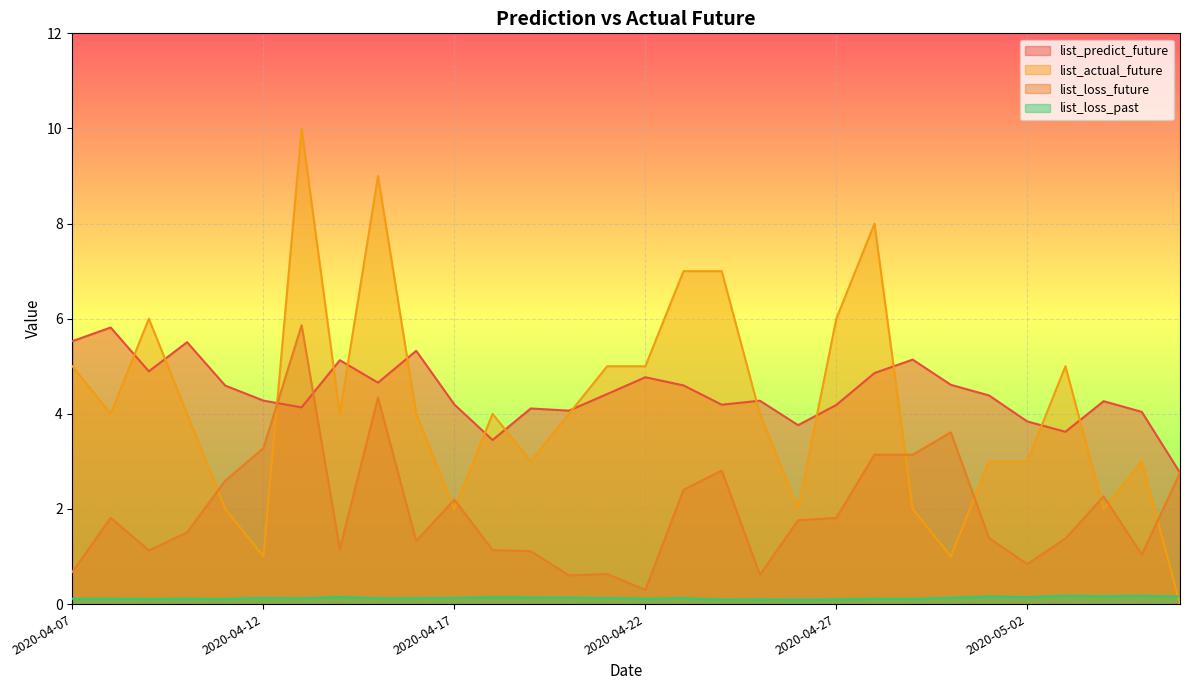

How many times do list_loss_past and list_actual_future cross each other?

1